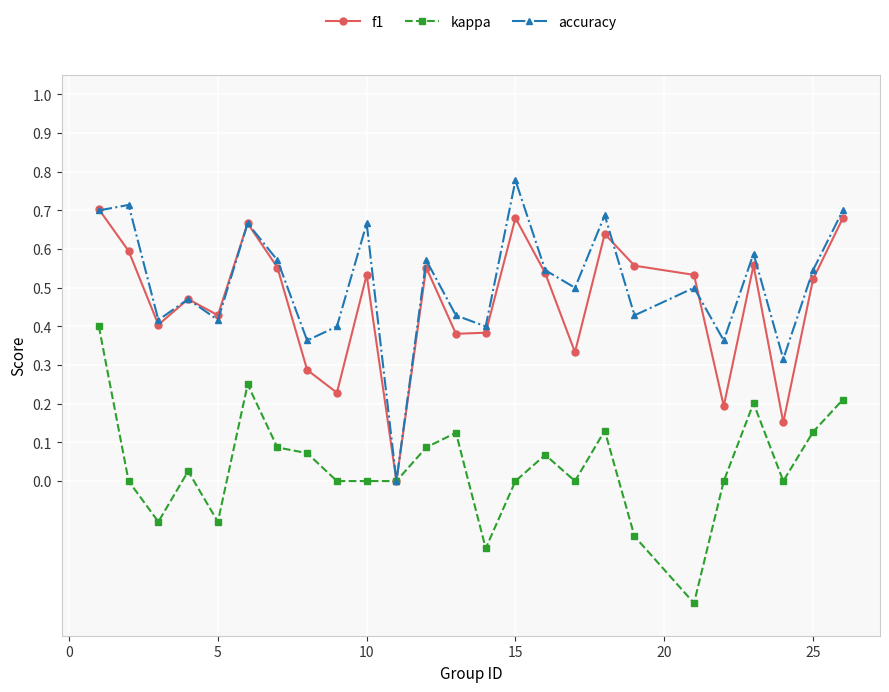

Which series has the widest spread of values?

accuracy